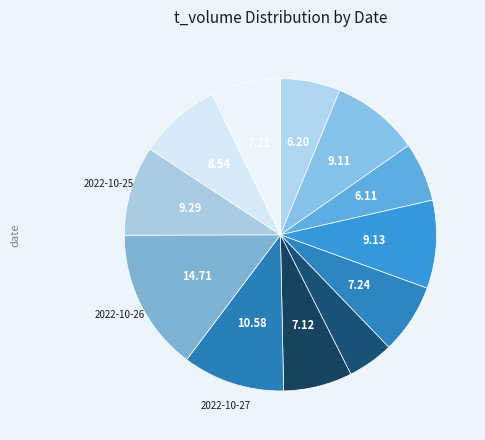

Which category has the smallest portion of the pie?

2022-10-31